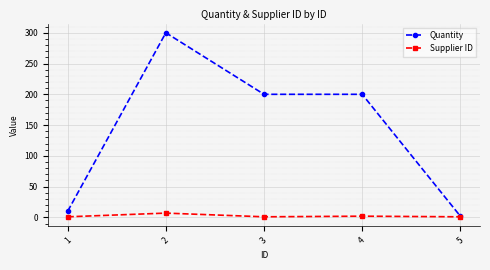

True or false: Supplier ID has more than 0 interior local peaks.

True